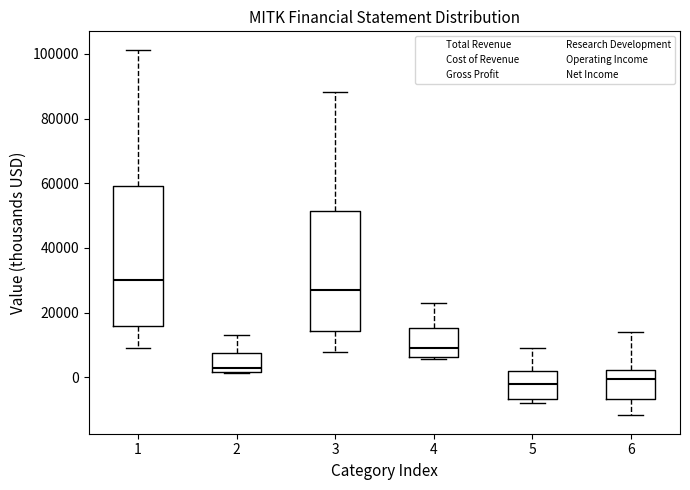

Reading left to right, transcribe this box plot: for each box, give where its median line is, the range the box spans, and where its two whiskers end, as read against the y-axis. The values are not printed on the chart, so give them approximately, as read against the axis.

1: median 30000, box 16000 to 60000, whiskers 10000 to 102000
2: median 2000 (just above the box's lower edge), box 2000 to 8000, whiskers 2000 to 14000
3: median 28000, box 14000 to 52000, whiskers 8000 to 88000
4: median 10000, box 6000 to 16000, whiskers 6000 to 22000
5: median -2000, box -6000 to 2000, whiskers -8000 to 8000
6: median 0, box -6000 to 2000, whiskers -12000 to 14000